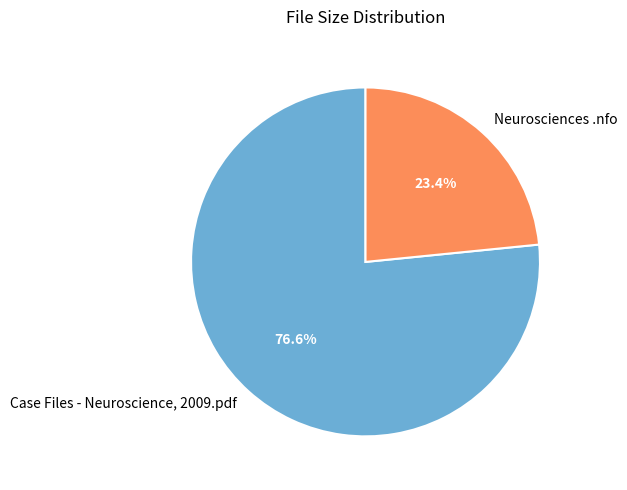

The Neurosciences .nfo slice represents 34% of the pie. True or false?

False